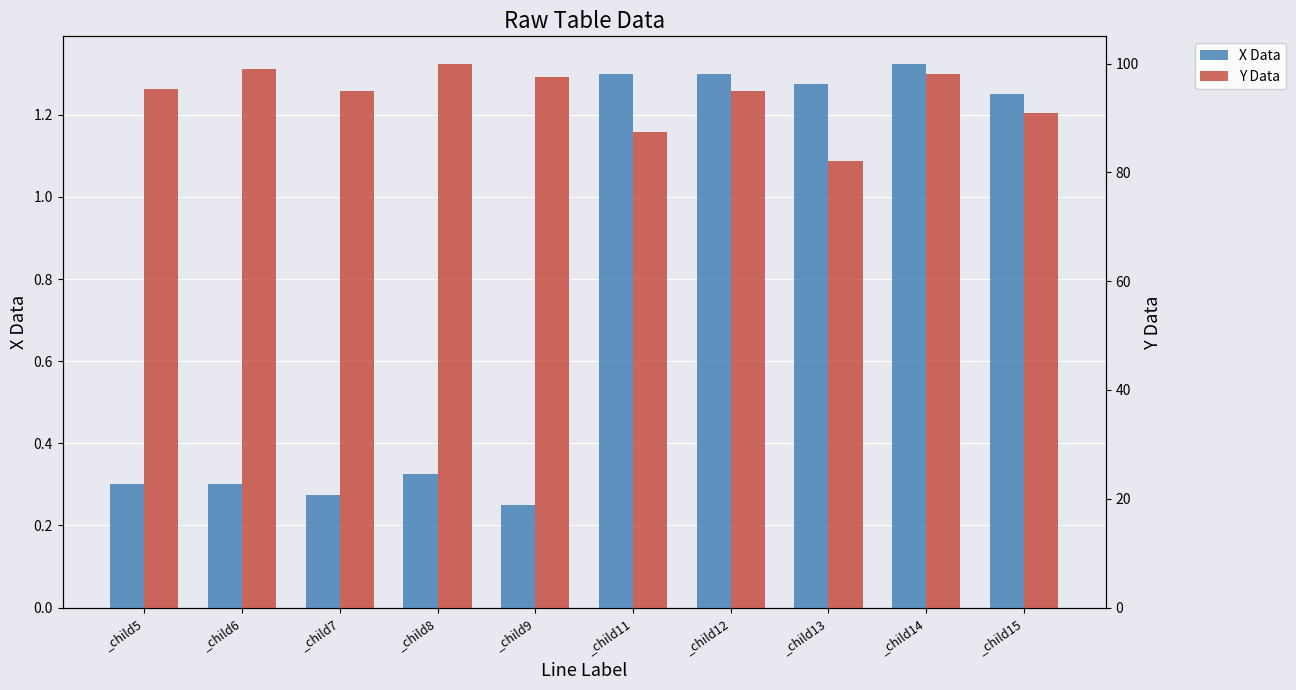

Rank the categories by Y Data value from lowest to highest.

_child13, _child11, _child15, _child7, _child12, _child5, _child9, _child14, _child6, _child8